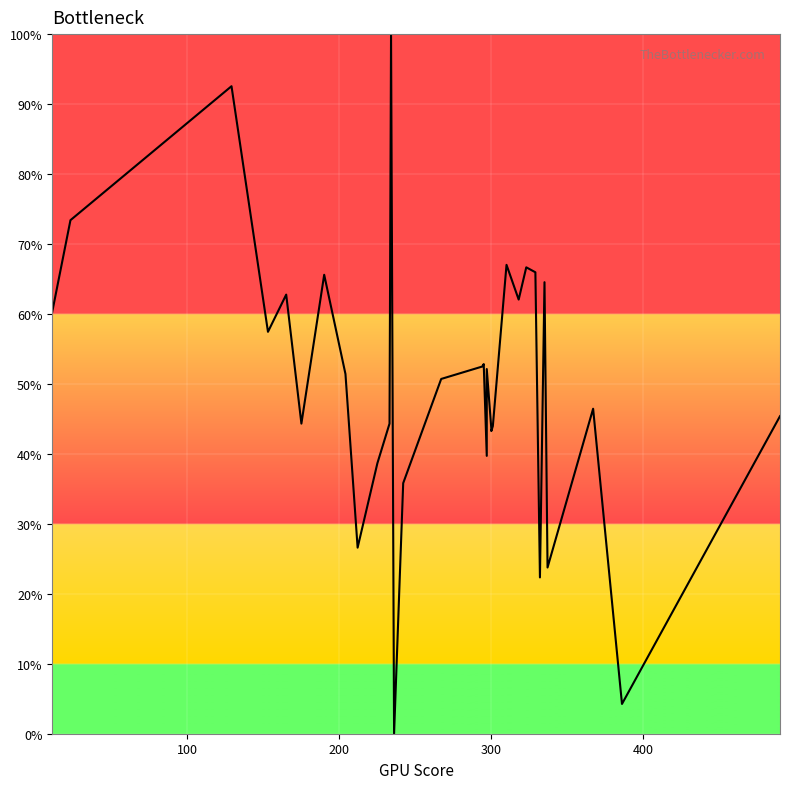

How many lines are shown in the chart?

1